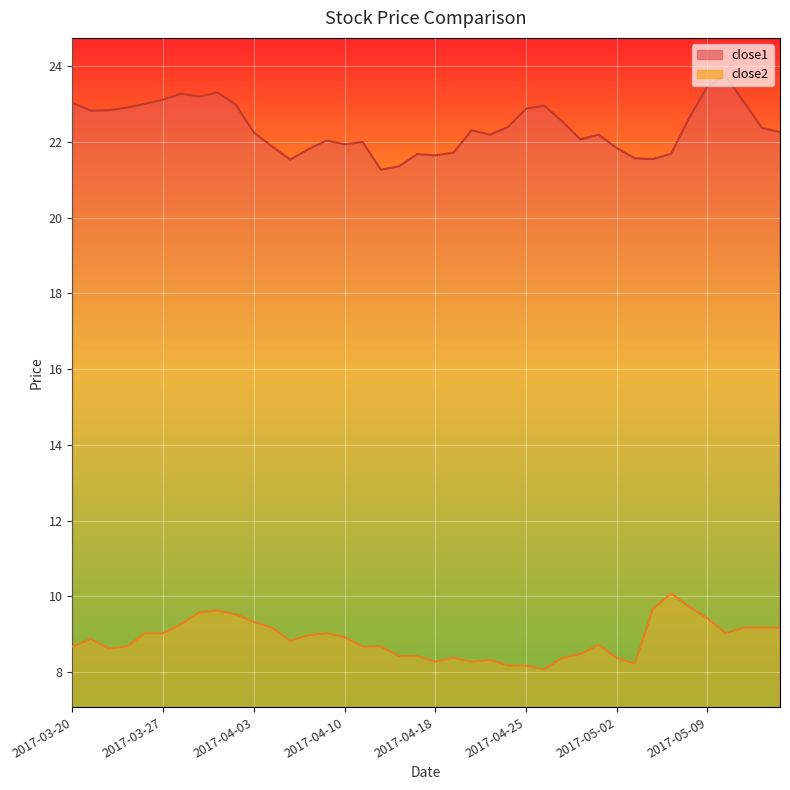

Which series changed the most between 2017-03-21 and 2017-05-03?

close1